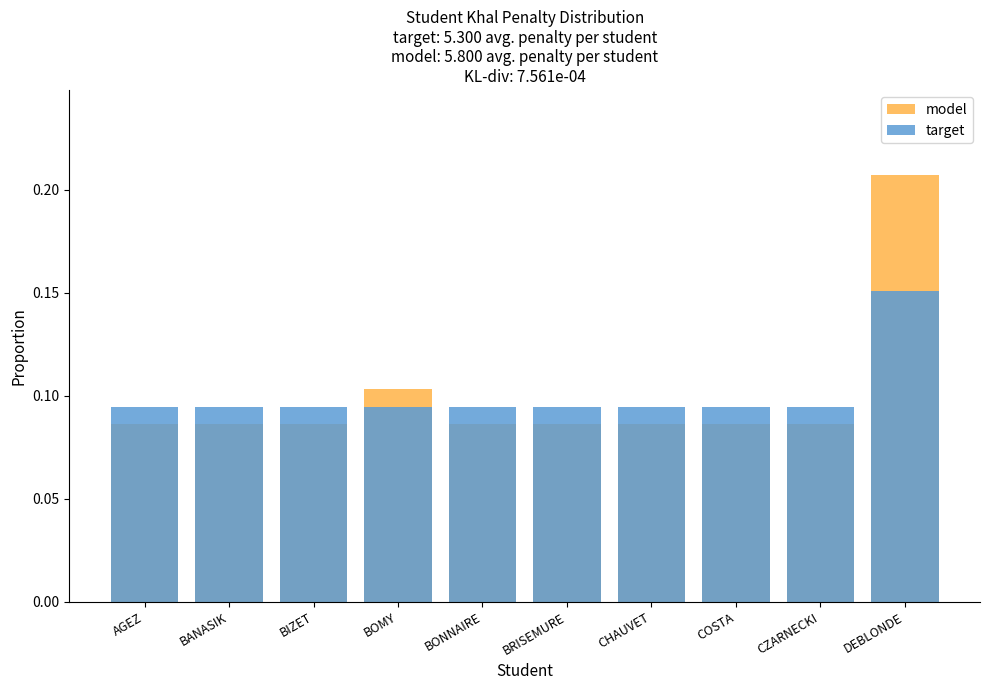

What position from the right is CHAUVET?

4